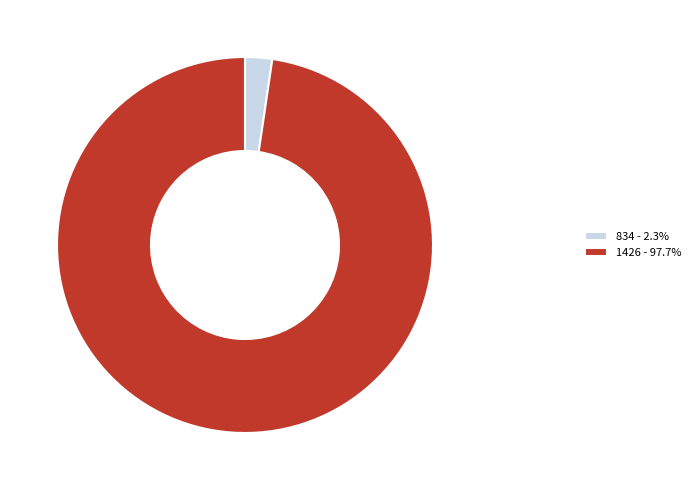

How many segments does this pie chart have?

2